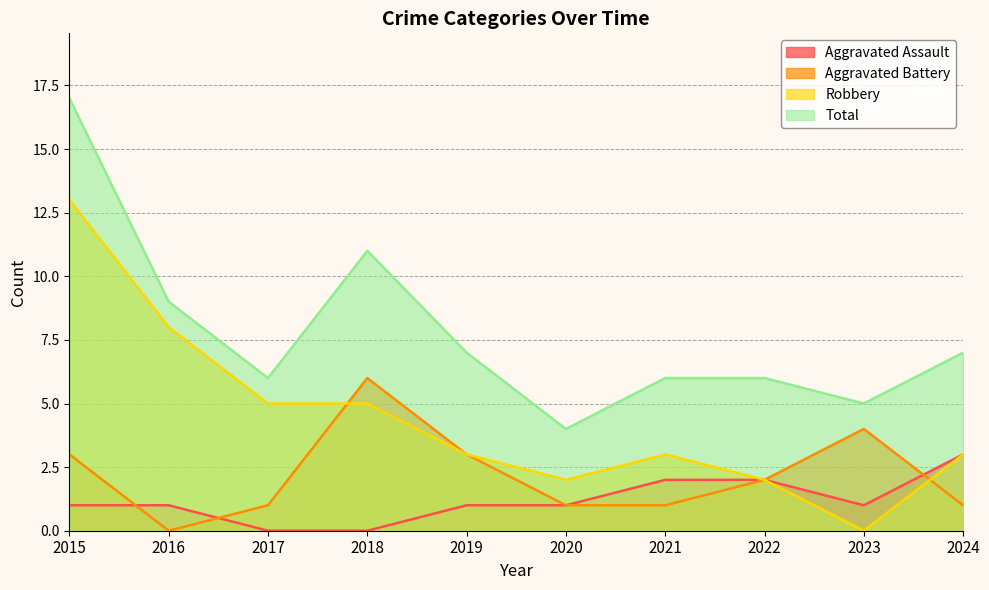

List the series in order of their peak value, lowest first.

Aggravated Assault, Aggravated Battery, Robbery, Total